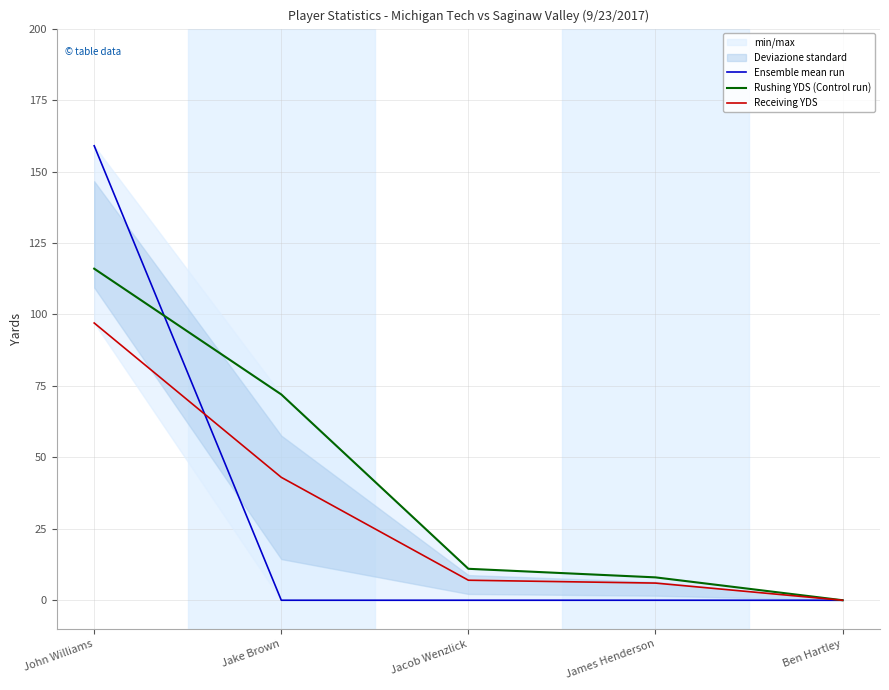

Which has a higher value, James Henderson or John Williams?

John Williams